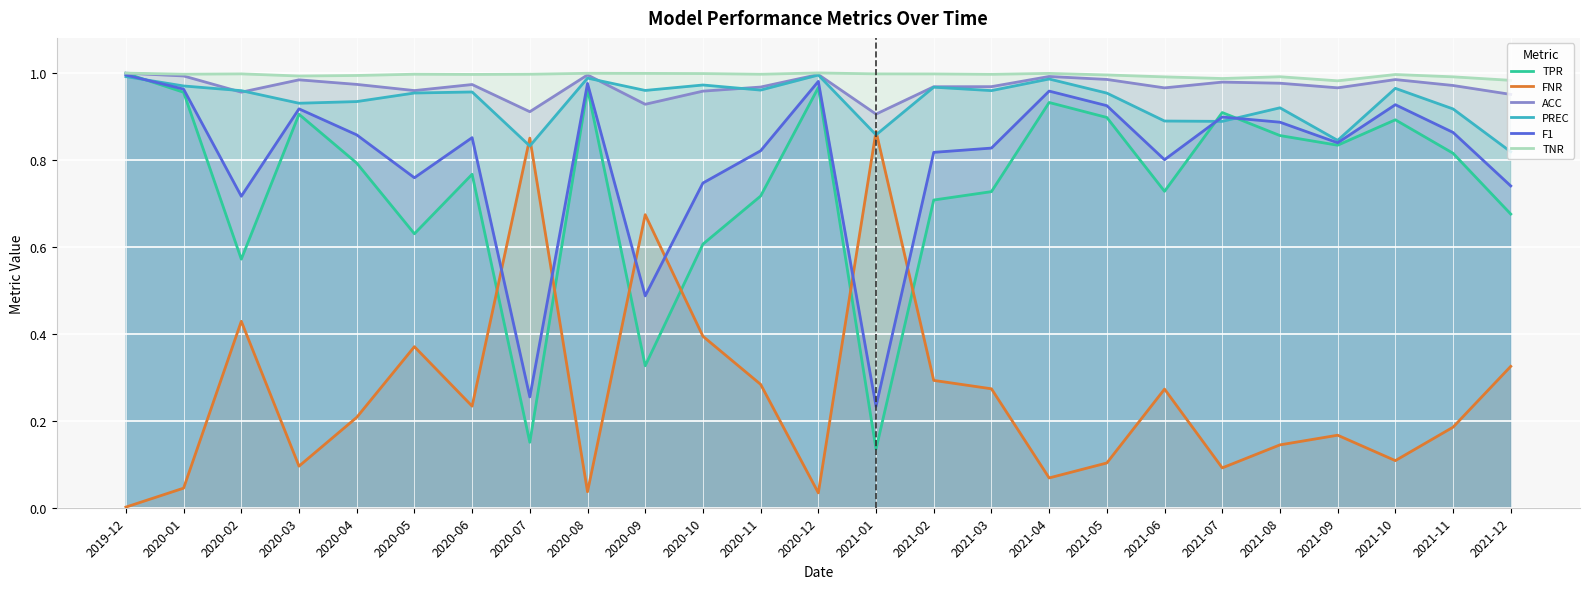

What is the total value across all series at 2021-03?

4.7